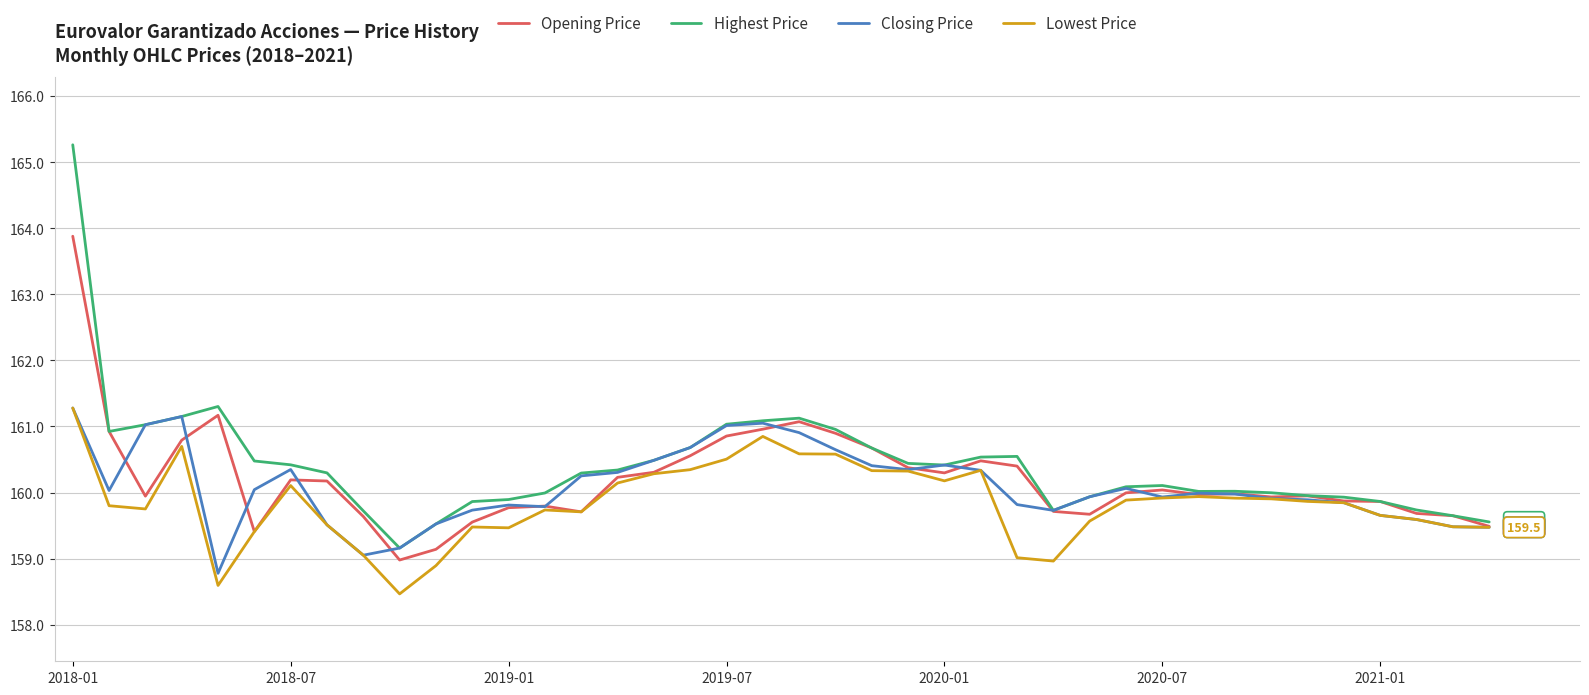

Which series has the largest range (max minus min)?

Highest Price